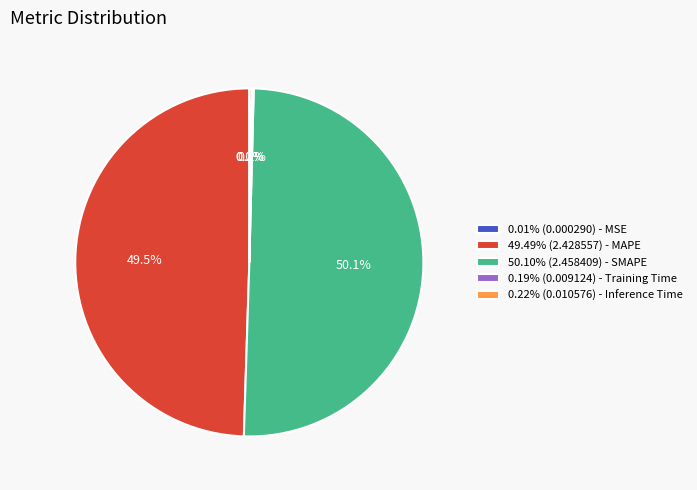

Is 49.49% (2.428557) - MAPE the majority of the pie?

No